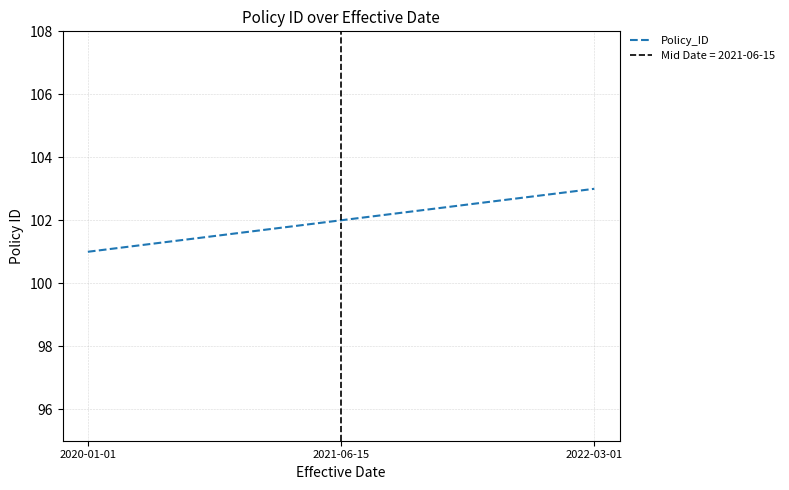

How many values are below 102?

1